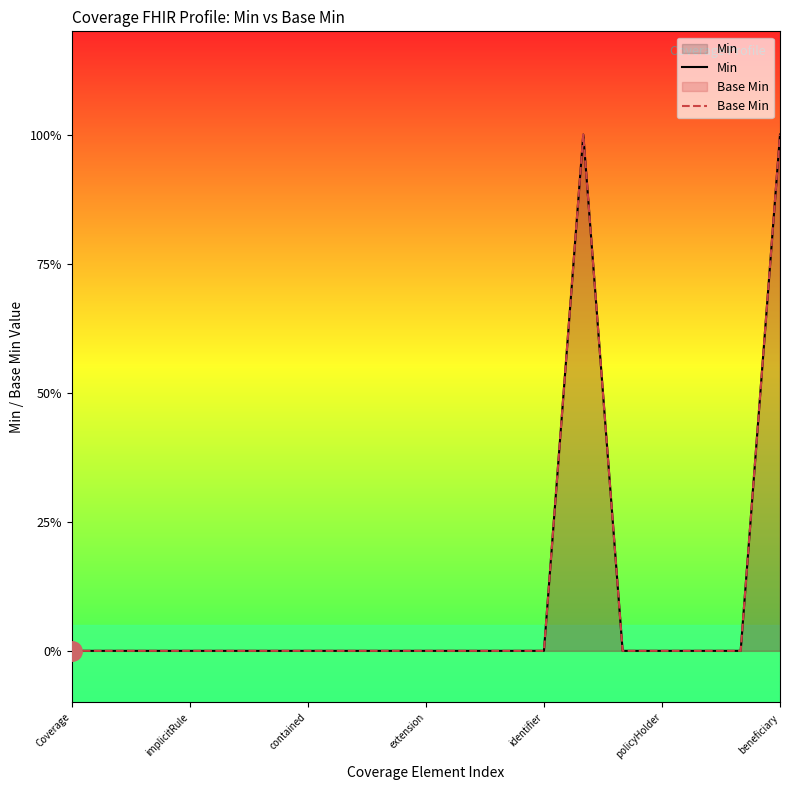

True or false: Base Min and Min intersect in this chart.

False